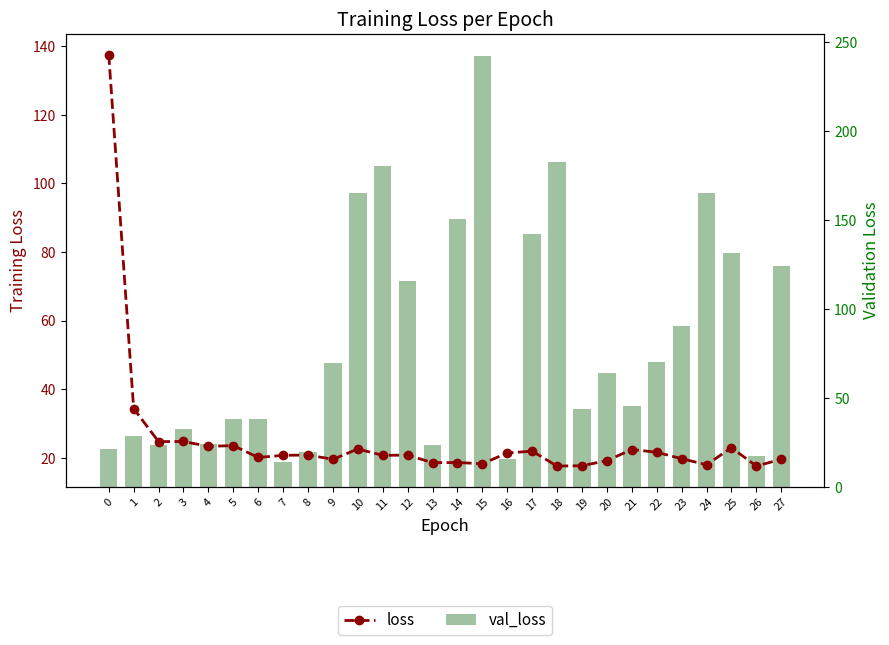

True or false: val_loss has a value of 17.2 at 26.

True